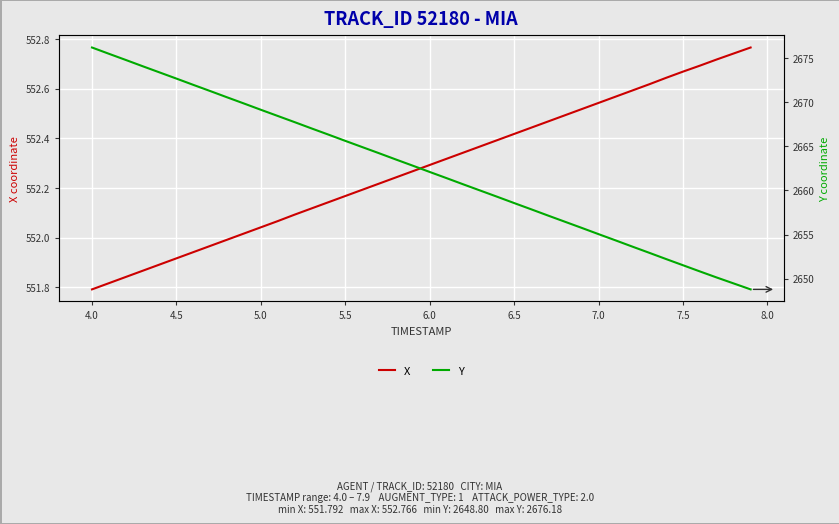

List the series in order of their peak value, lowest first.

X, Y